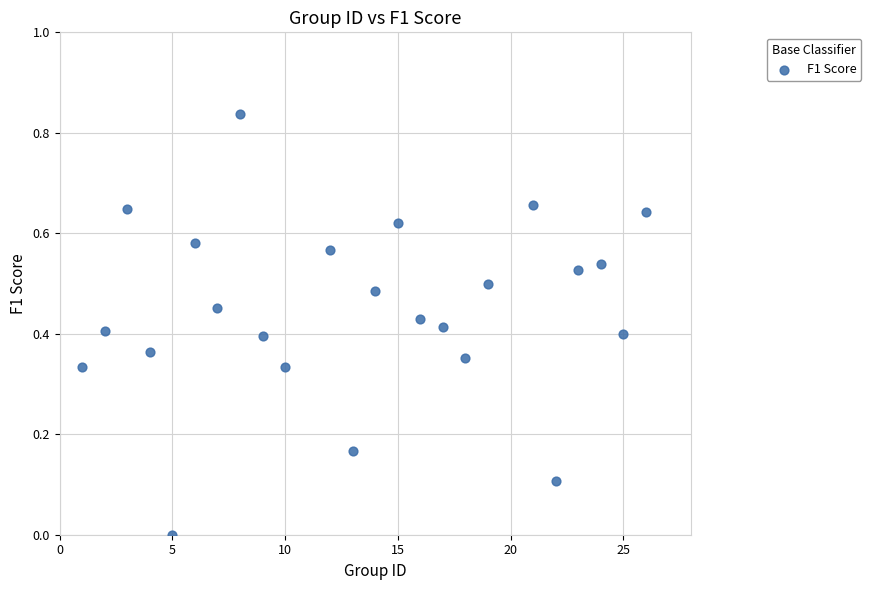

What is the range of X values (max minus min)?

25.0